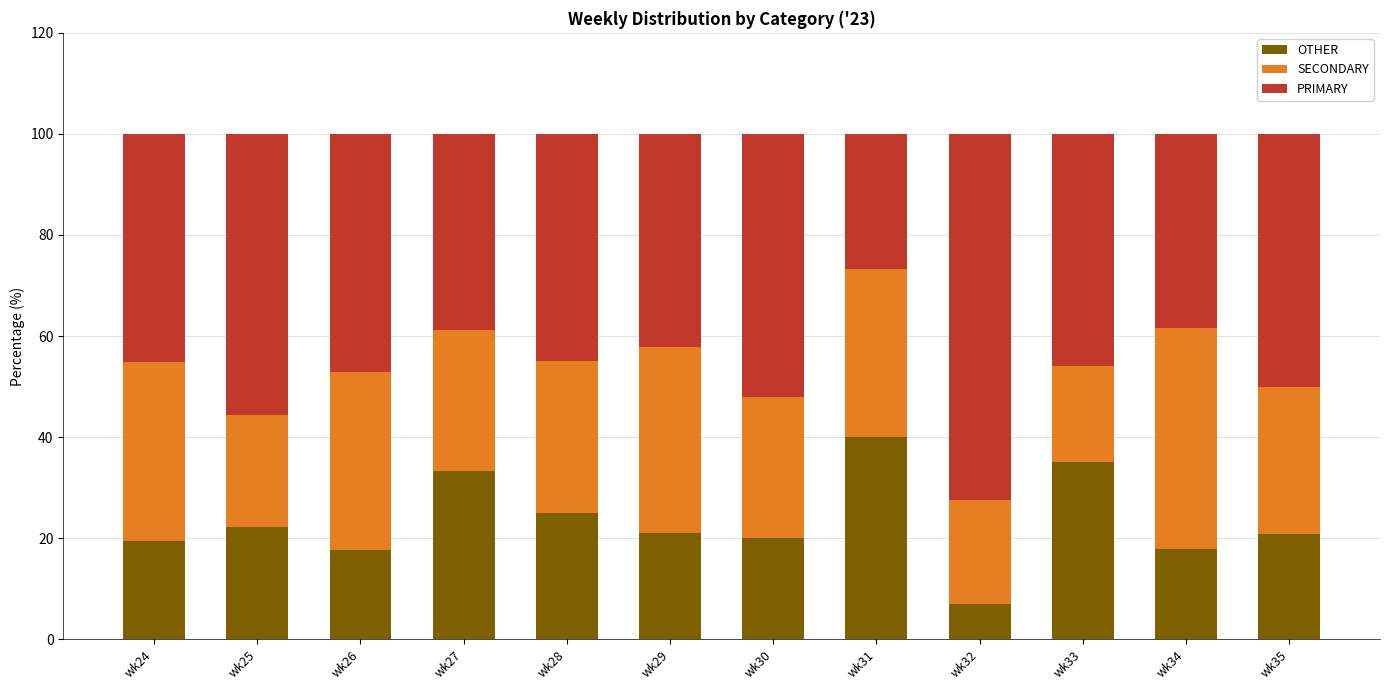

True or false: OTHER has a value of 15.0 at wk27.

False